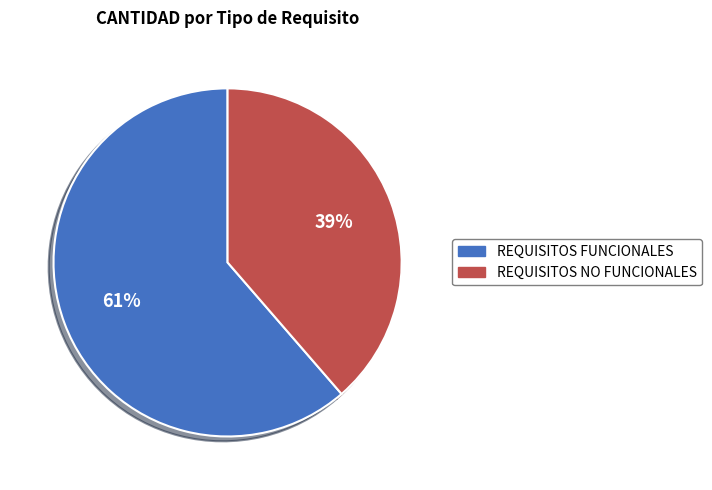

Combined, do REQUISITOS NO FUNCIONALES and REQUISITOS FUNCIONALES account for over 50%?

Yes